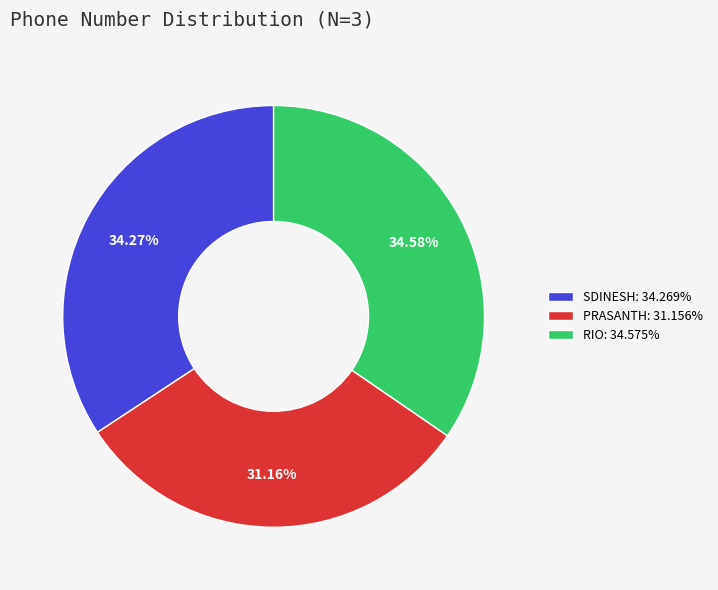

True or false: RIO accounts for 45% of the total.

False